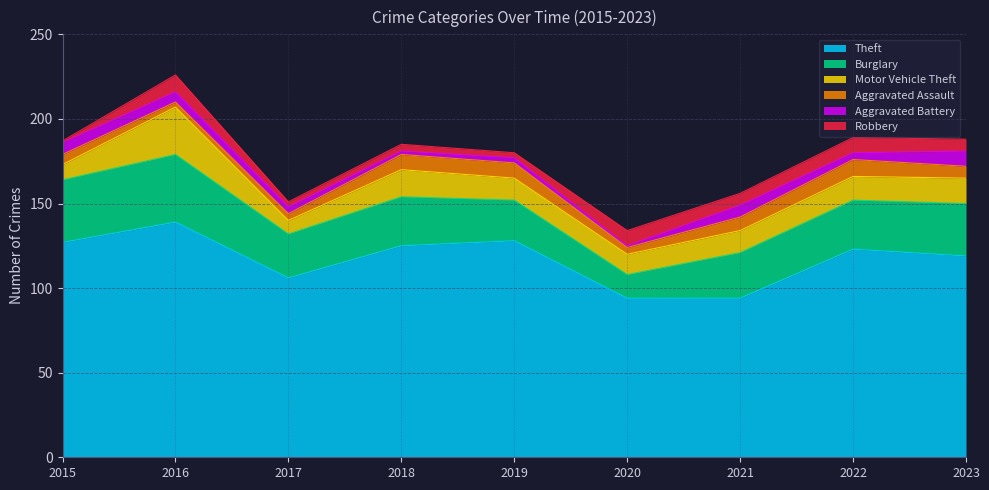

List the labels in order of Aggravated Assault value, smallest first.

2016, 2017, 2020, 2015, 2023, 2021, 2018, 2019, 2022